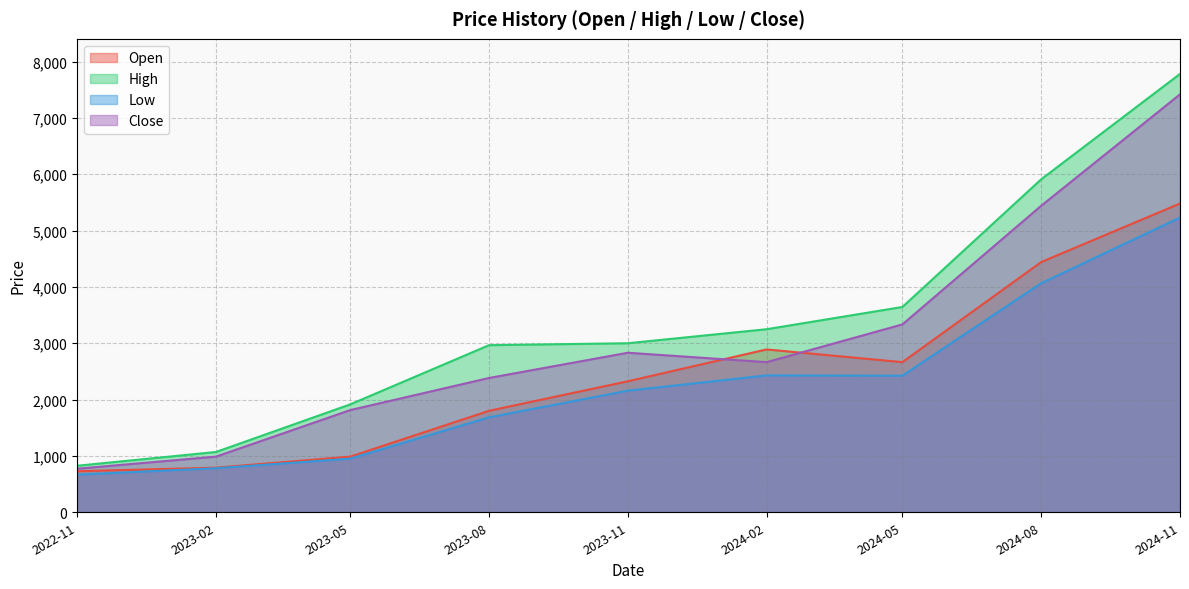

List the series in order of their overall mean, highest first.

High, Close, Open, Low